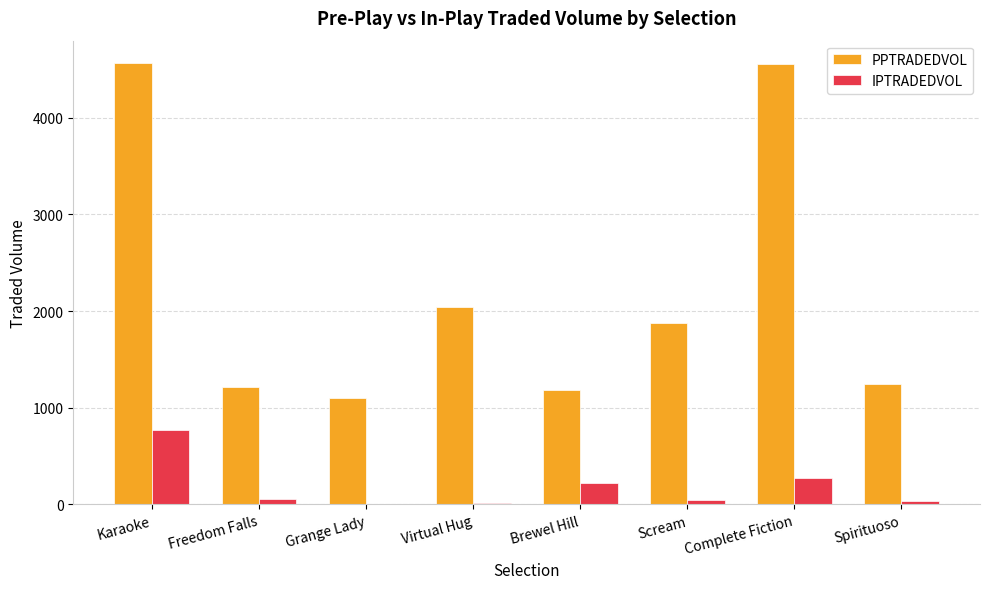

Is it true that PPTRADEDVOL equals 6520.0 at Complete Fiction?

False